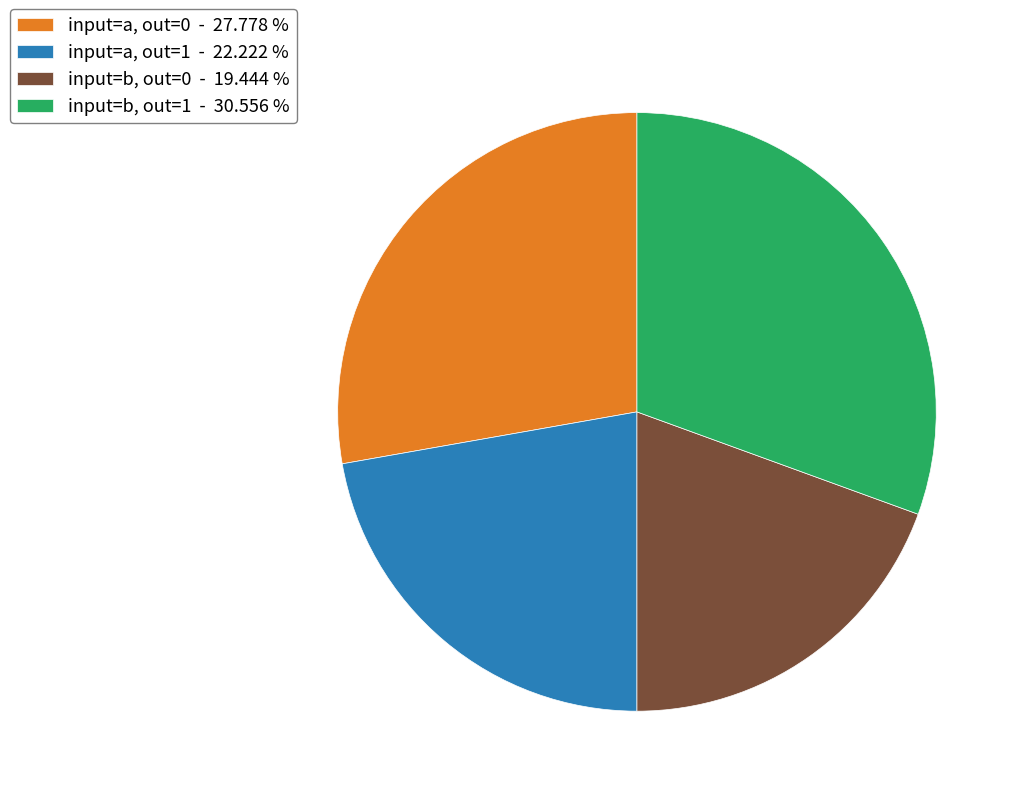

Which has a higher value, input=a, out=0 - 27.778 % or input=b, out=1 - 30.556 %?

input=b, out=1 - 30.556 %